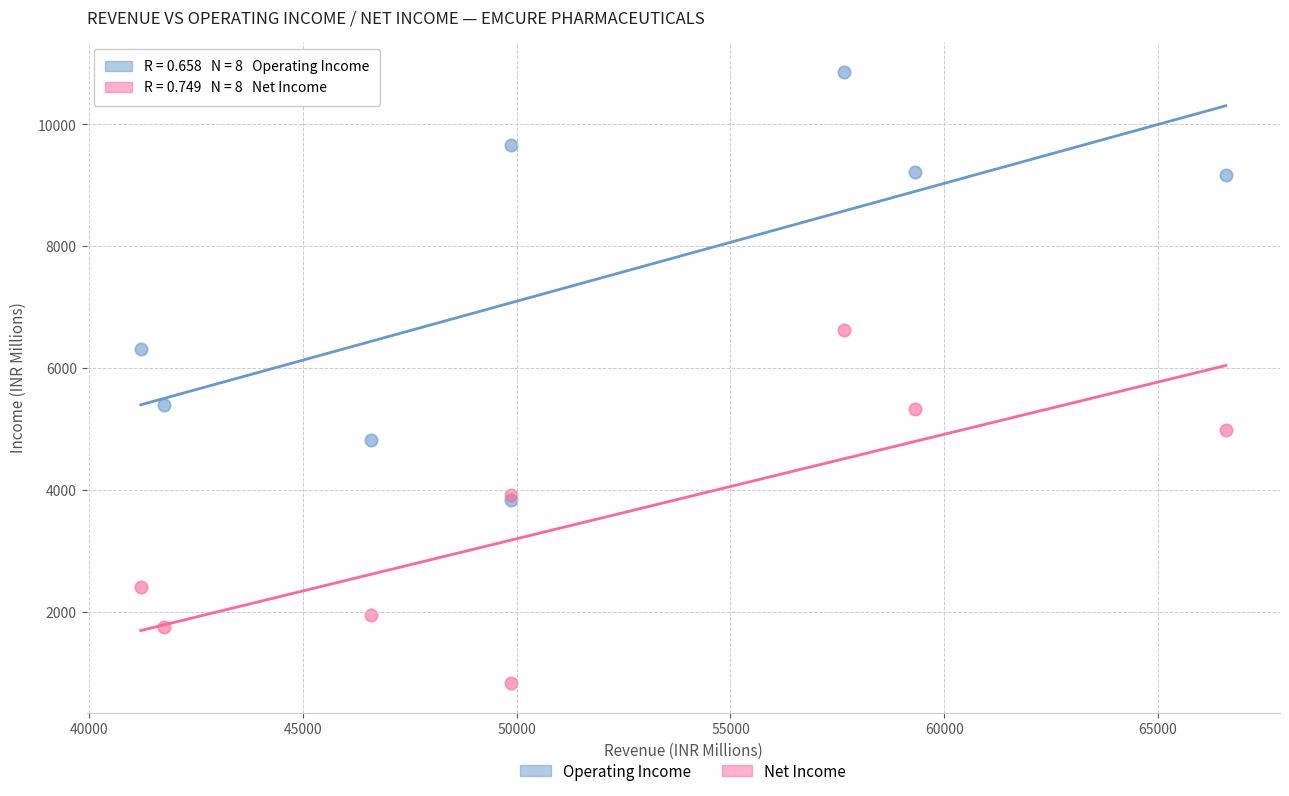

What are all the series names shown in the legend?

Operating Income, Net Income